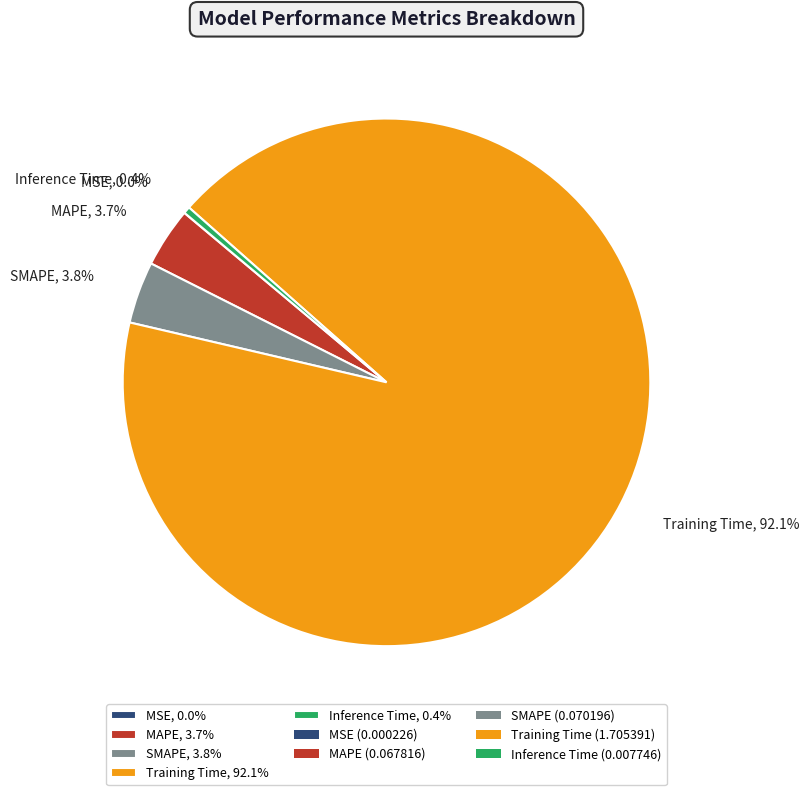

Is there any slice that represents more than half of the pie?

Yes